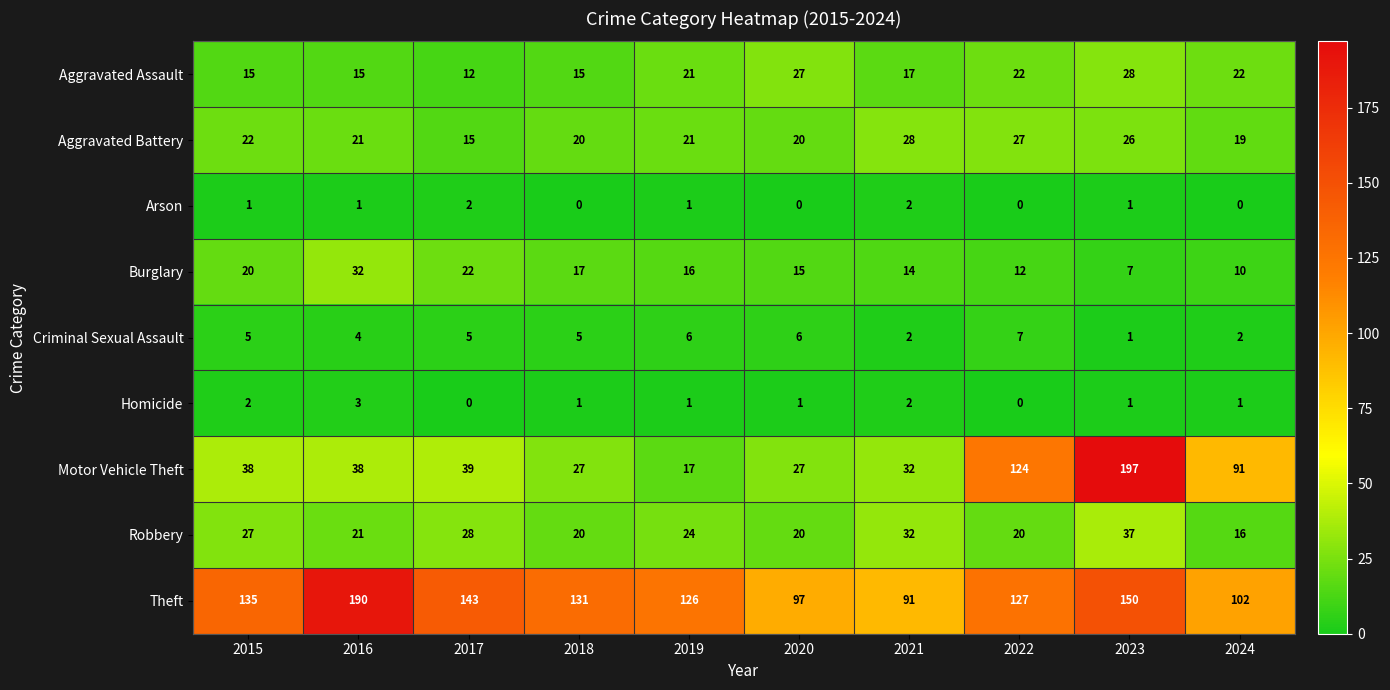

Where is Theft nearest to the value 140?

2017